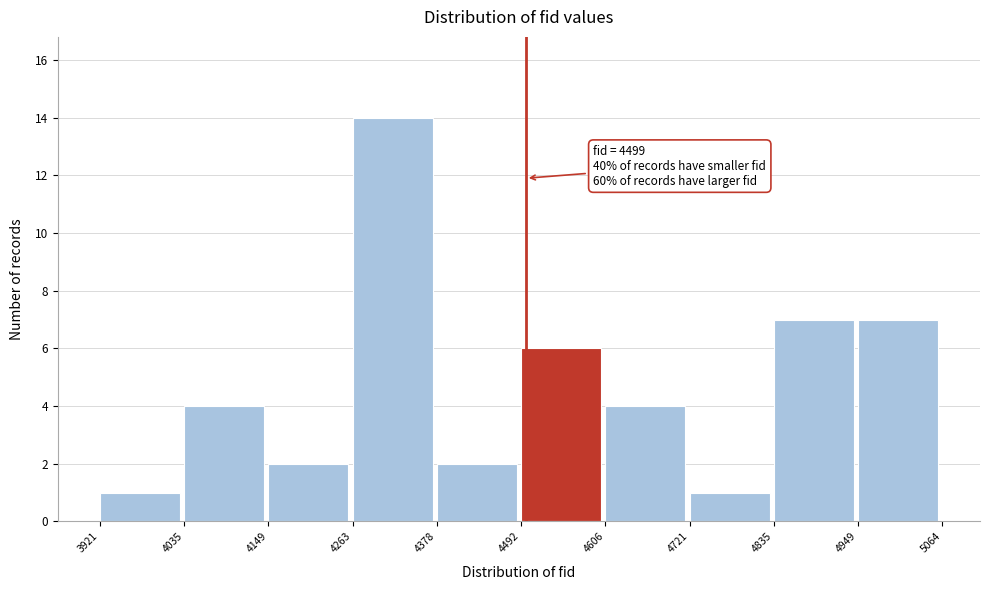

Which range on the x-axis has the tallest bar?

4263 to 4378